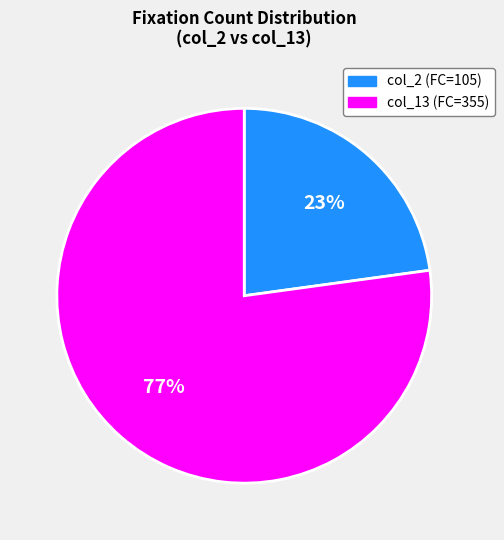

To the nearest percent, what is the average slice percentage?

50%